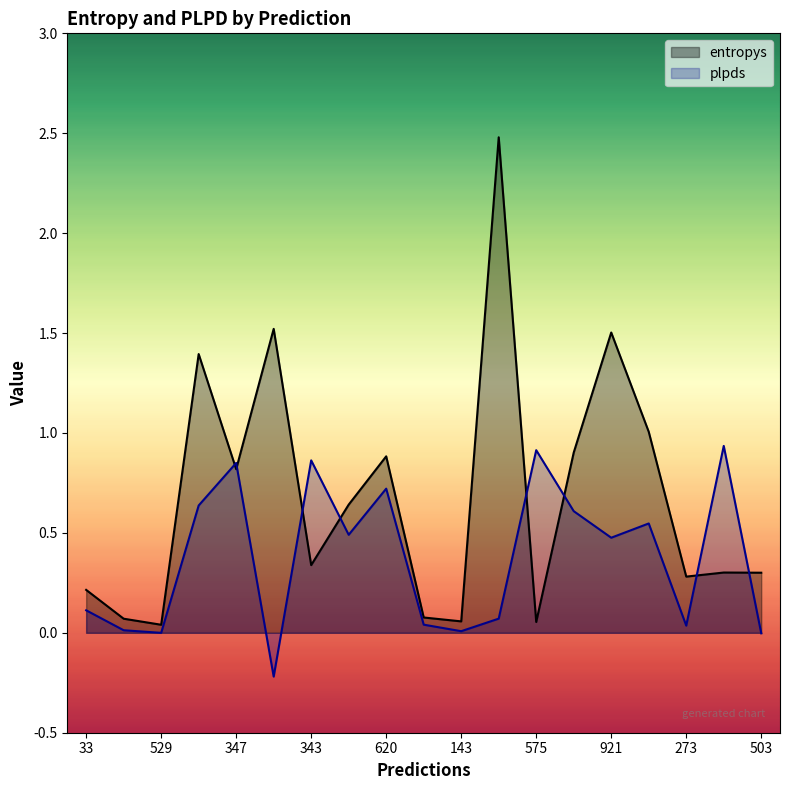

Which series has the largest total across all categories?

entropys